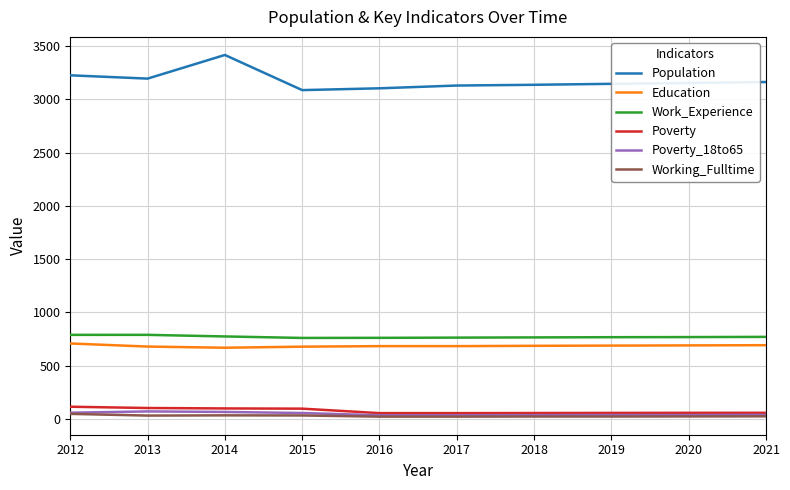

Which series changed the most between 2012 and 2018?

Population